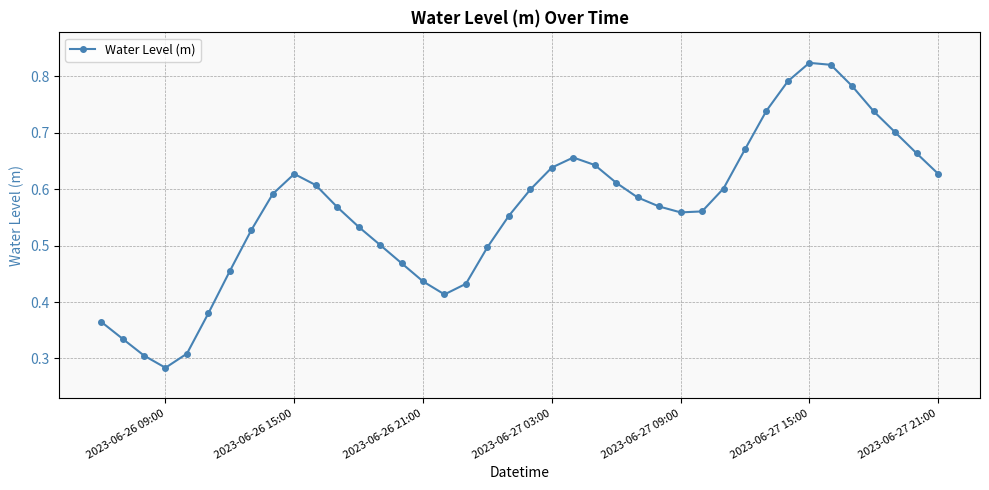

Count the values in the range 0 to 1.

40